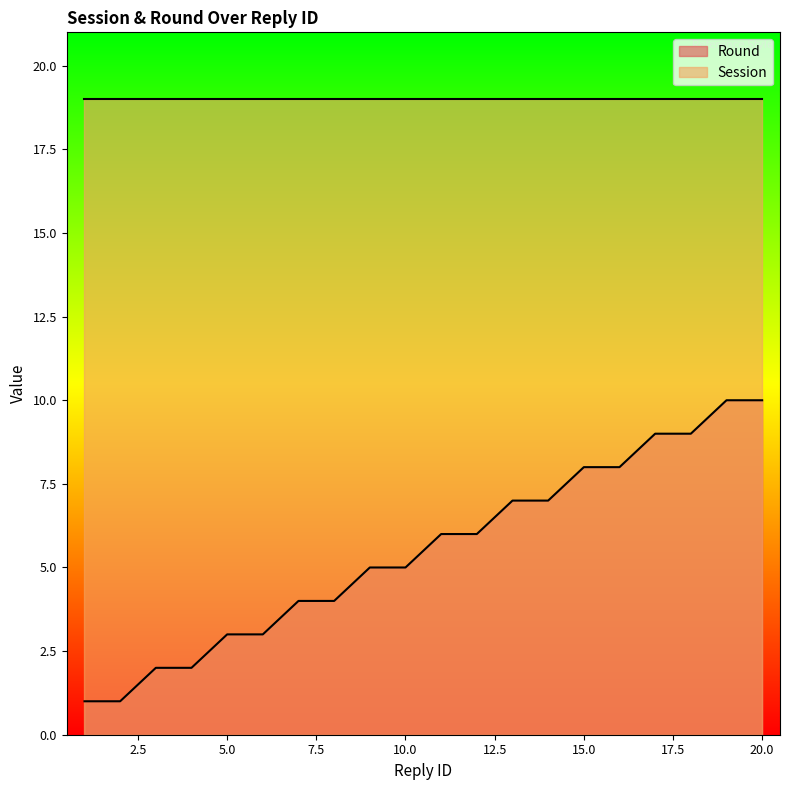

What is the greatest value displayed?

19